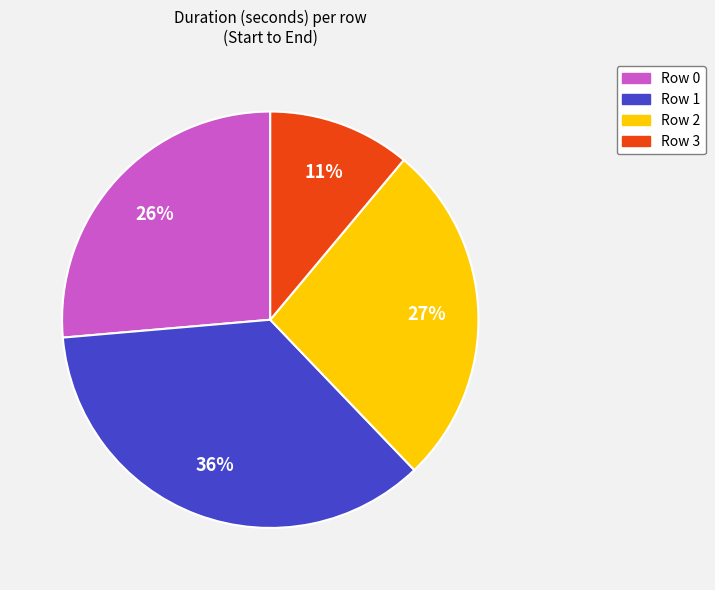

What is the ratio of the value at Row 1 to the value at Row 0?

1.4